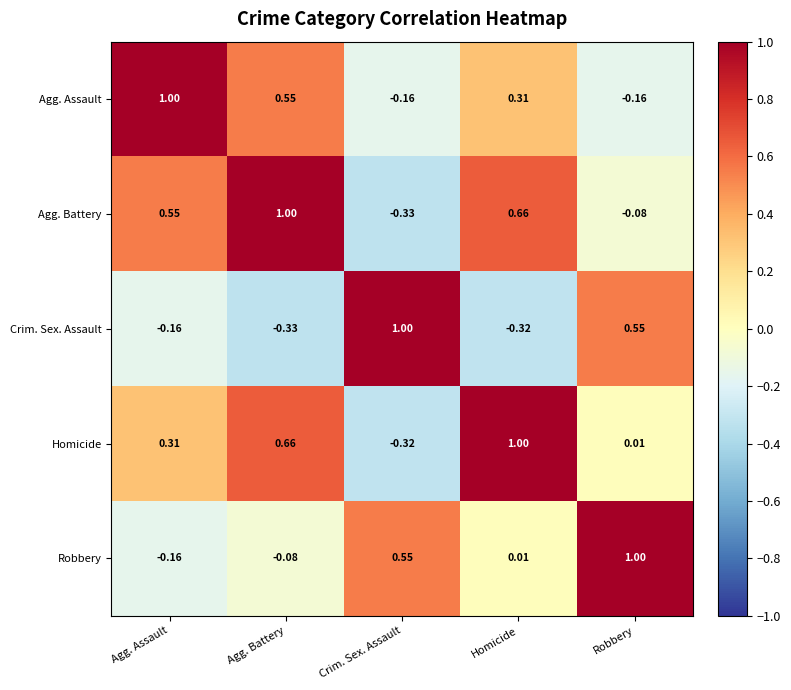

What is the total value across all series at Agg. Assault?

1.5